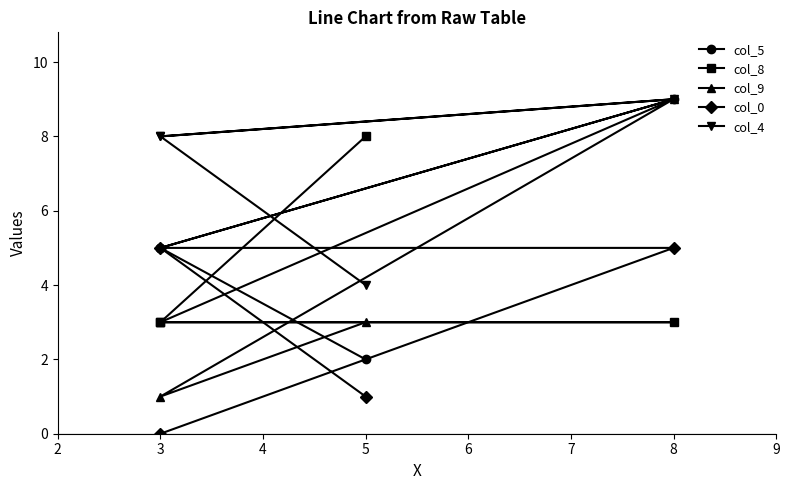

List the series in order of their peak value, lowest first.

col_0, col_8, col_5, col_9, col_4